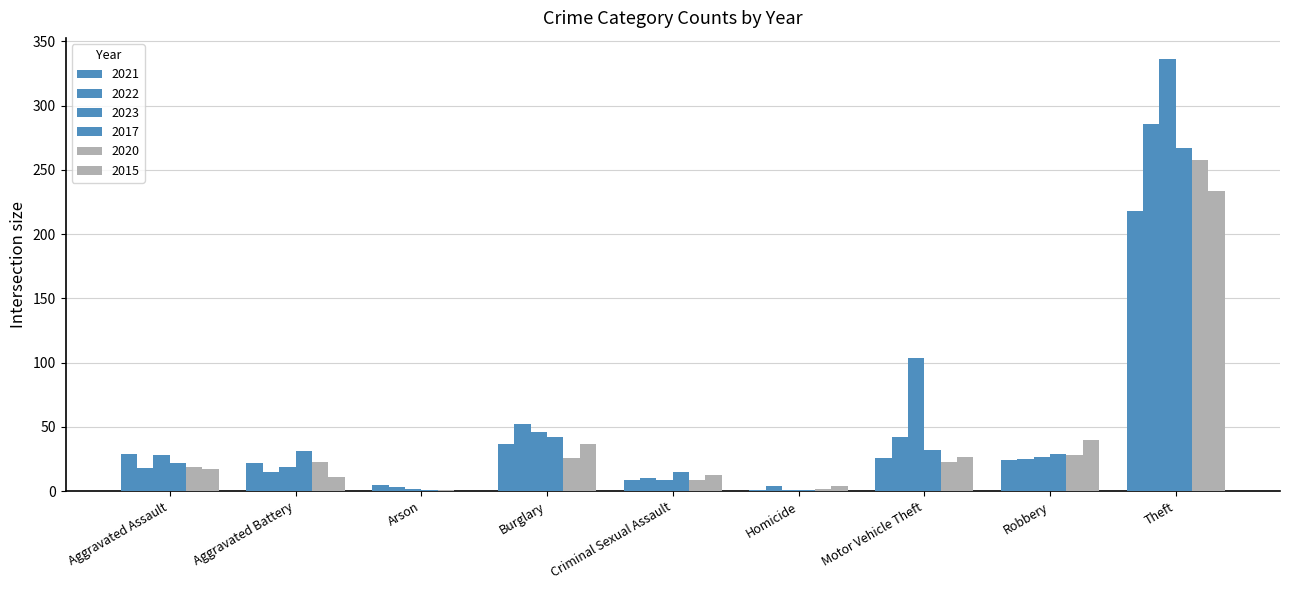

At how many categories does at least one series exceed 155?

1